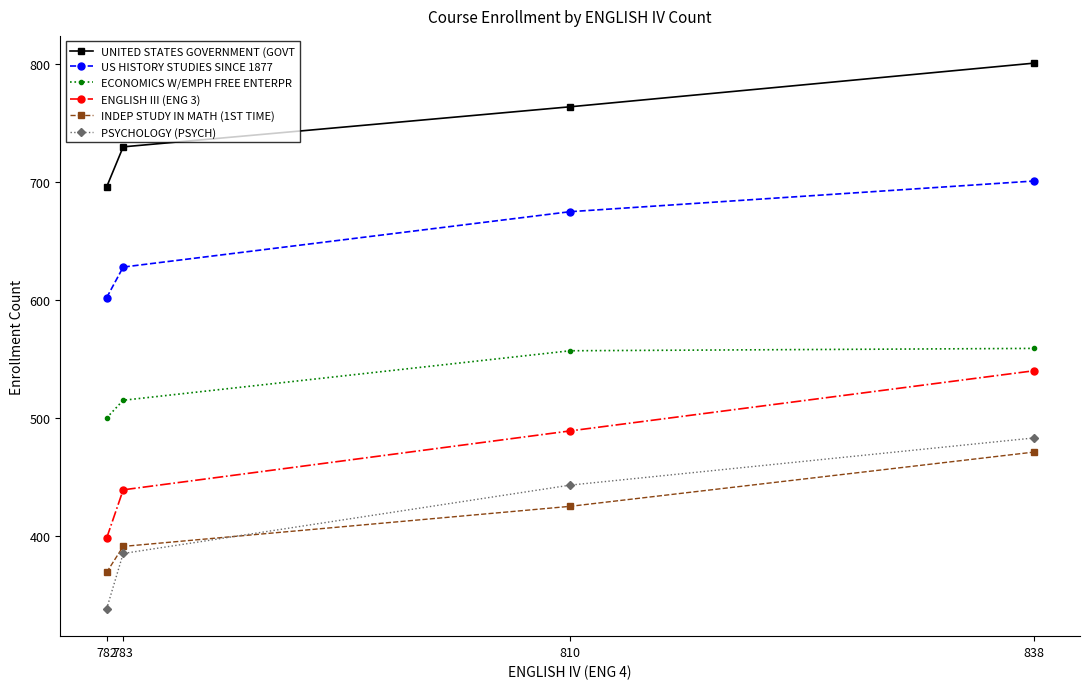

What is the minimum value for INDEP STUDY IN MATH (1ST TIME)?

369